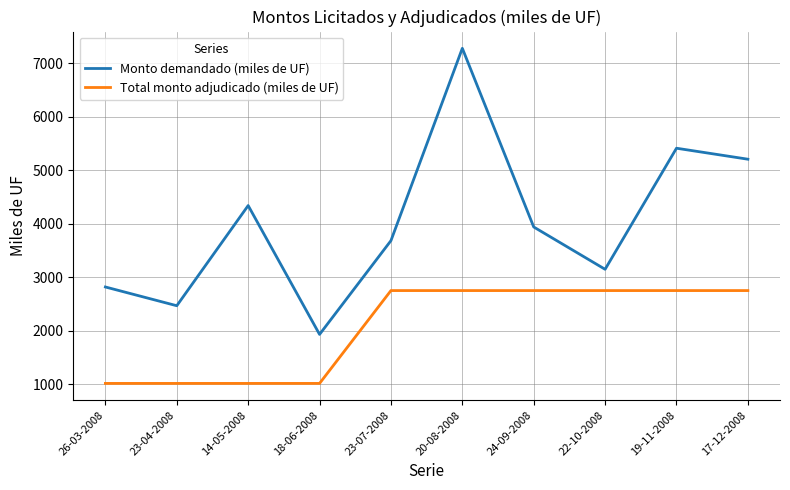

At which label does Monto demandado (miles de UF) reach its peak?

20-08-2008